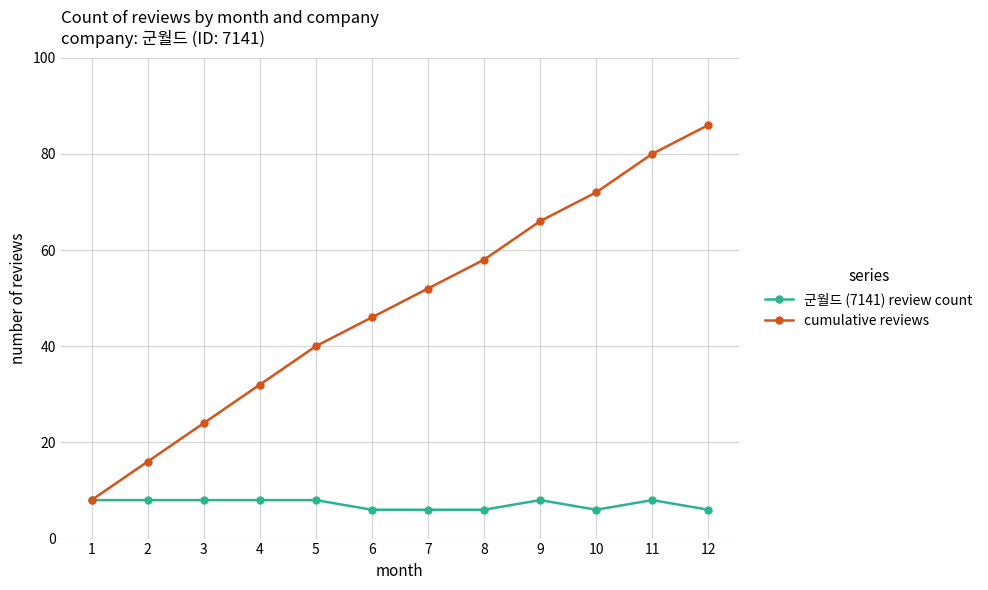

What is the difference between the highest and lowest values at 12?

80